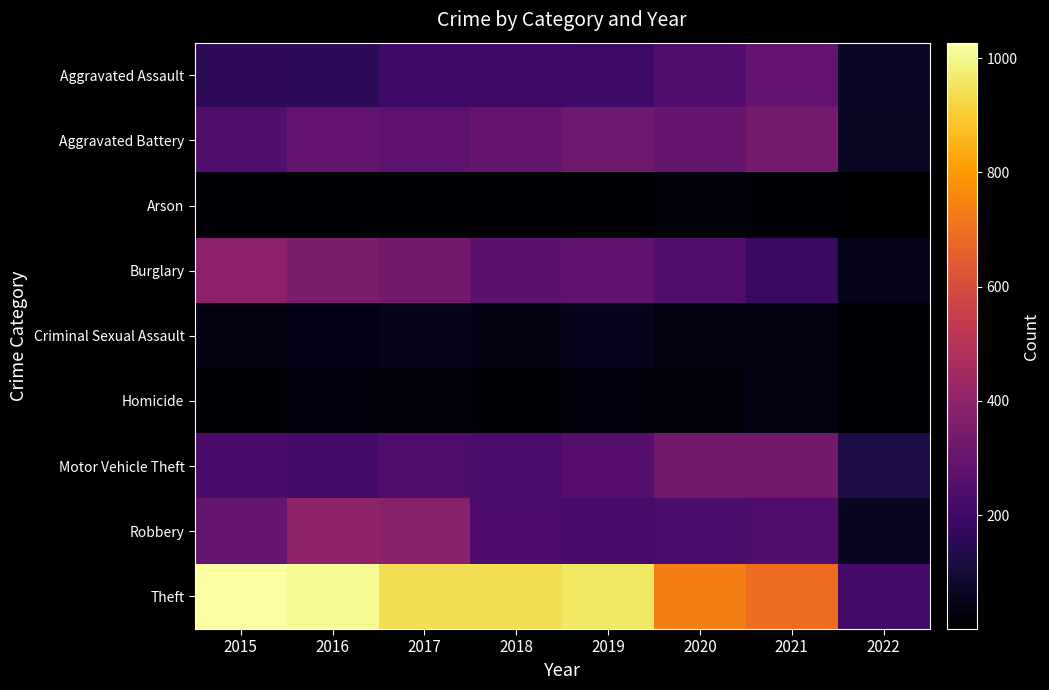

Between 2017 and 2019, which is larger?

2017